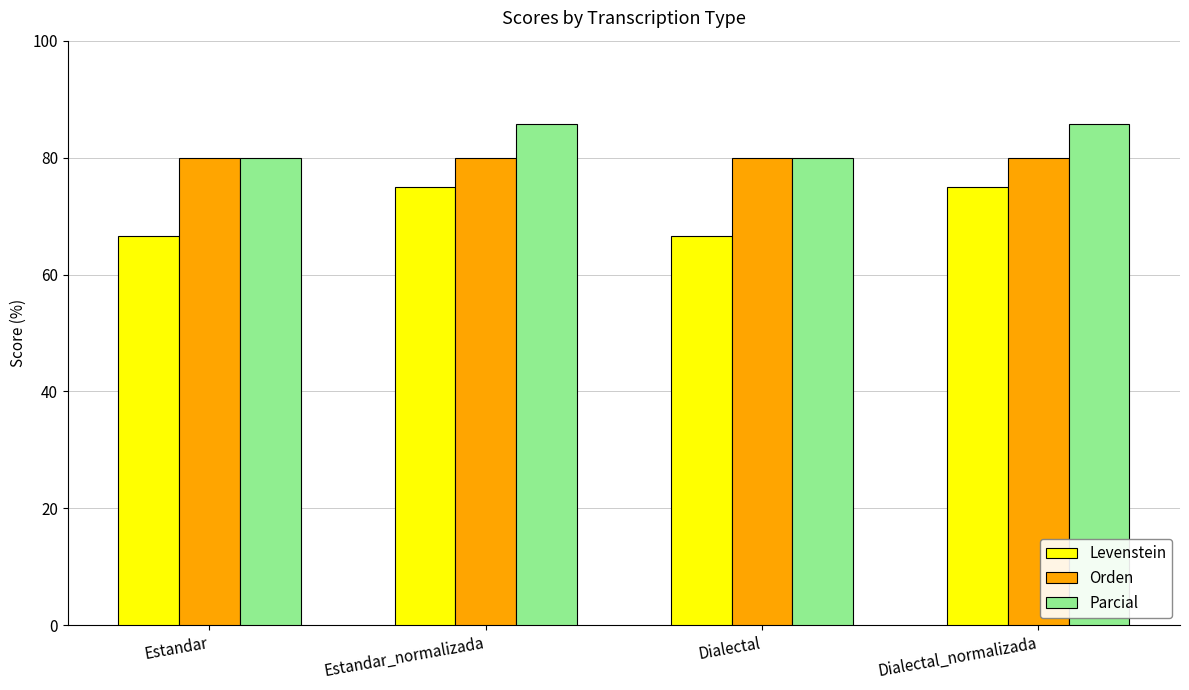

Reading left to right, transcribe all the data shown in this chart.

Levenstein: Estandar=66.7	Estandar_normalizada=75.0	Dialectal=66.7	Dialectal_normalizada=75.0
Orden: Estandar=80.0	Estandar_normalizada=80.0	Dialectal=80.0	Dialectal_normalizada=80.0
Parcial: Estandar=80.0	Estandar_normalizada=85.7	Dialectal=80.0	Dialectal_normalizada=85.7